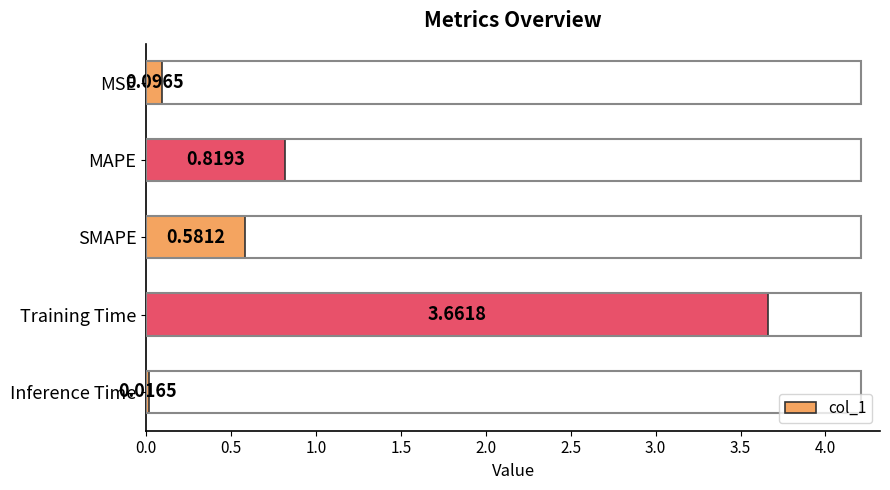

List the labels in order of value, smallest first.

Inference Time, MSE, SMAPE, MAPE, Training Time